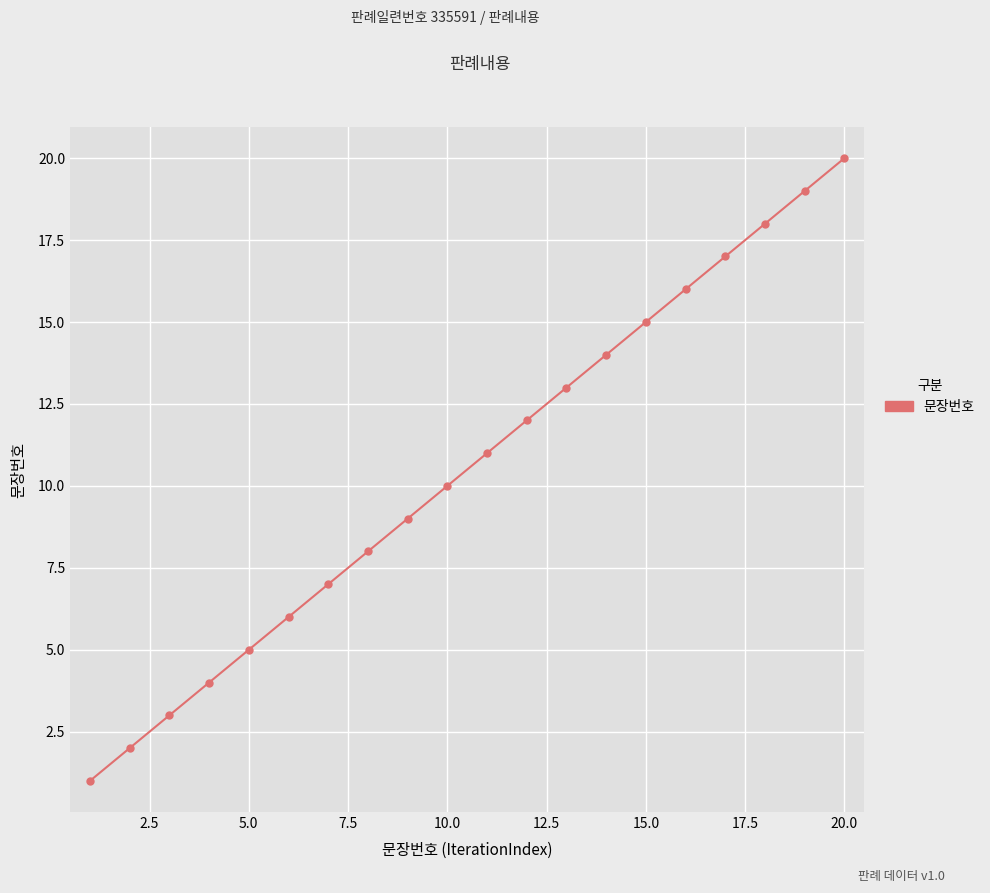

How many categories are shown in the chart?

20